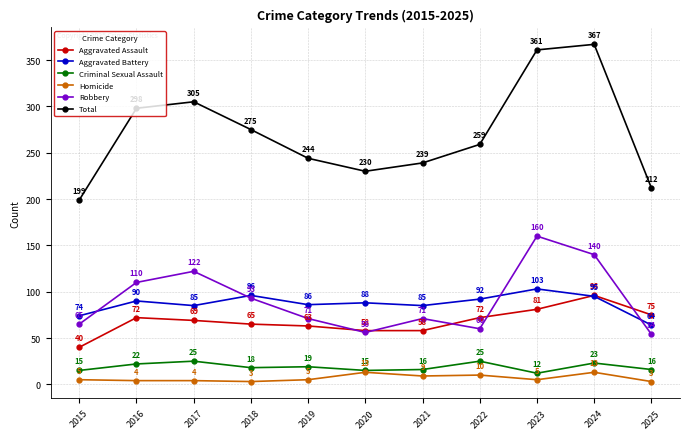

What is the sum of all Aggravated Battery values?

958